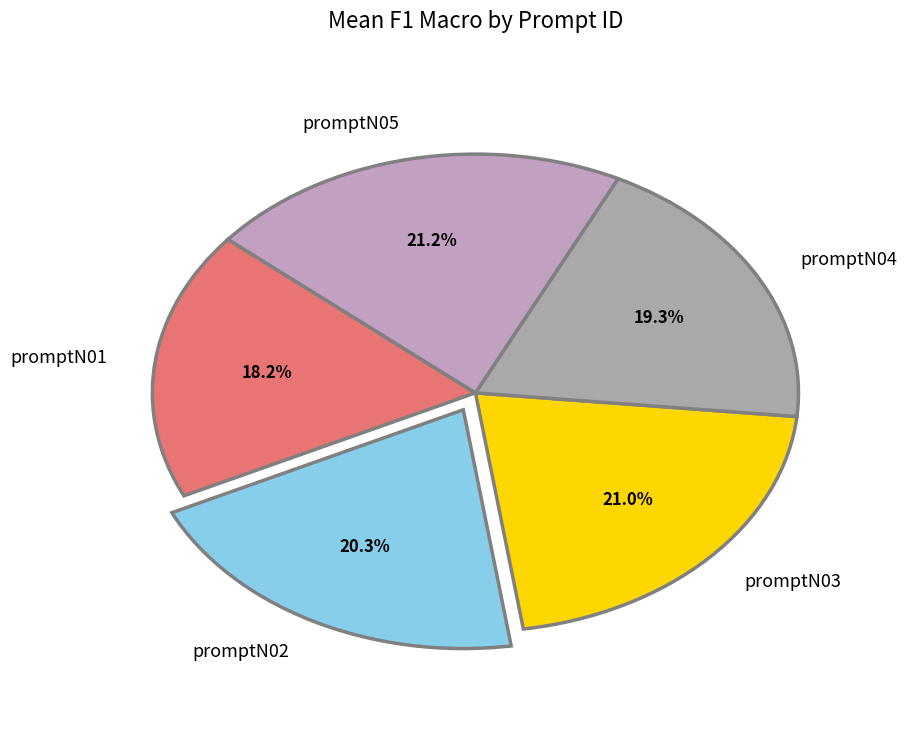

To the nearest percent, what is the difference between the largest and smallest slice percentages?

3%